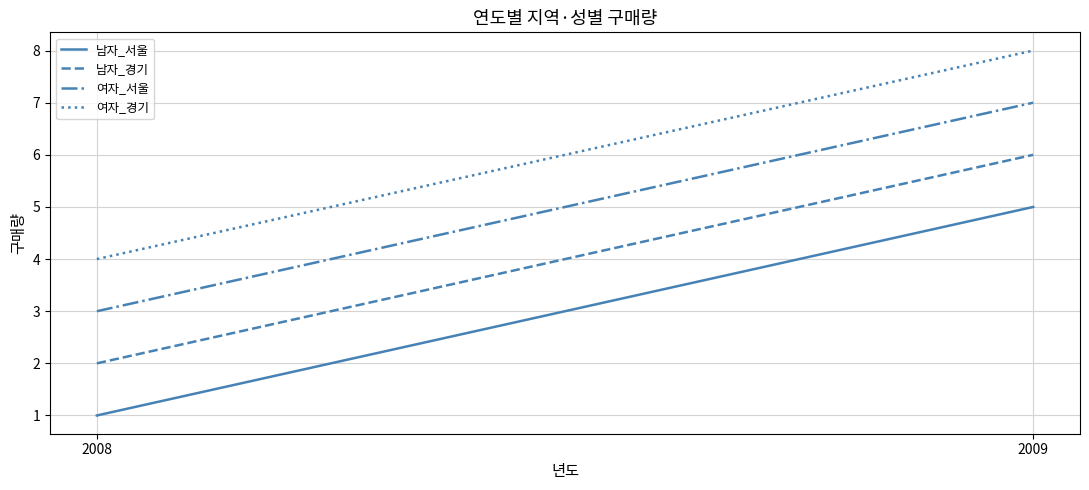

Which has a higher value, 2009 or 2008?

2009